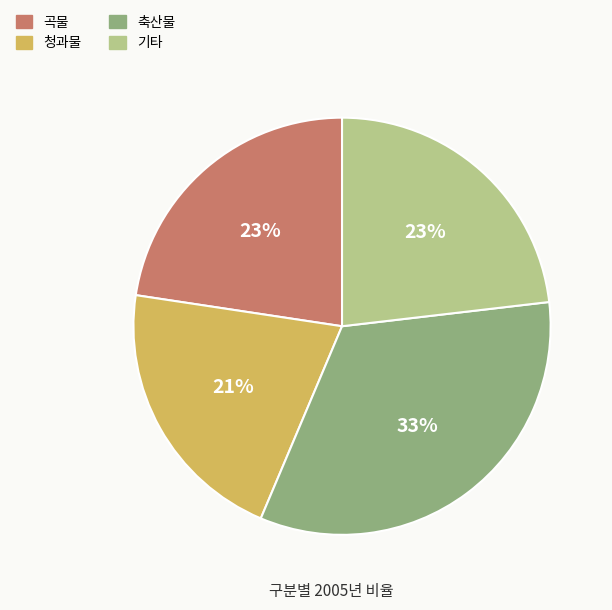

Which category has the biggest portion of the pie?

축산물